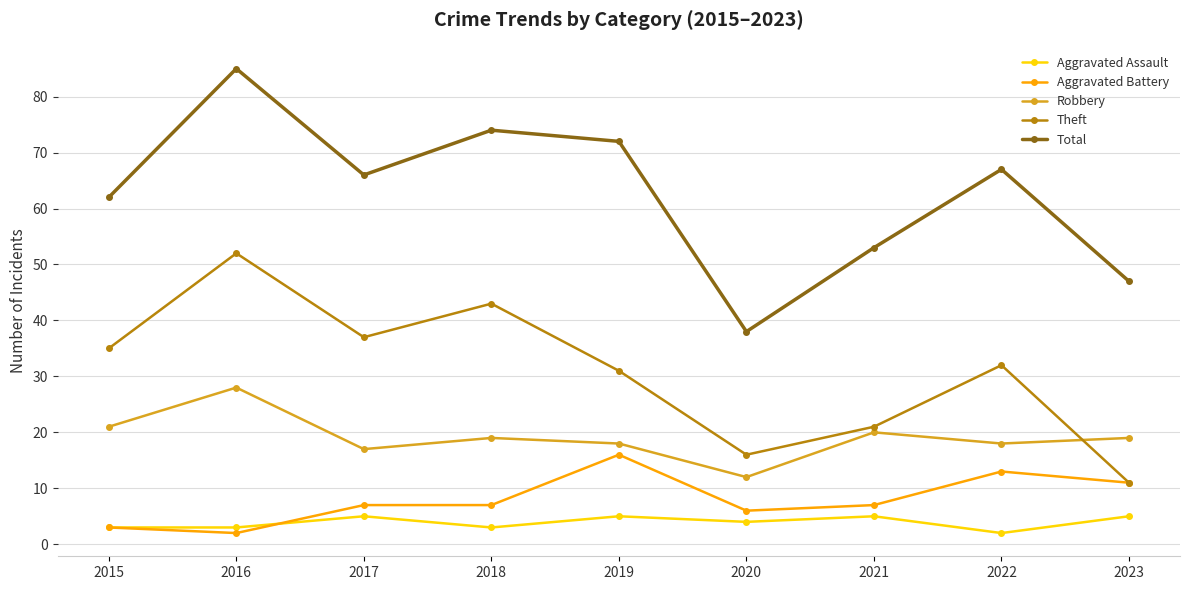

What are all the series names shown in the legend?

Aggravated Assault, Aggravated Battery, Robbery, Theft, Total